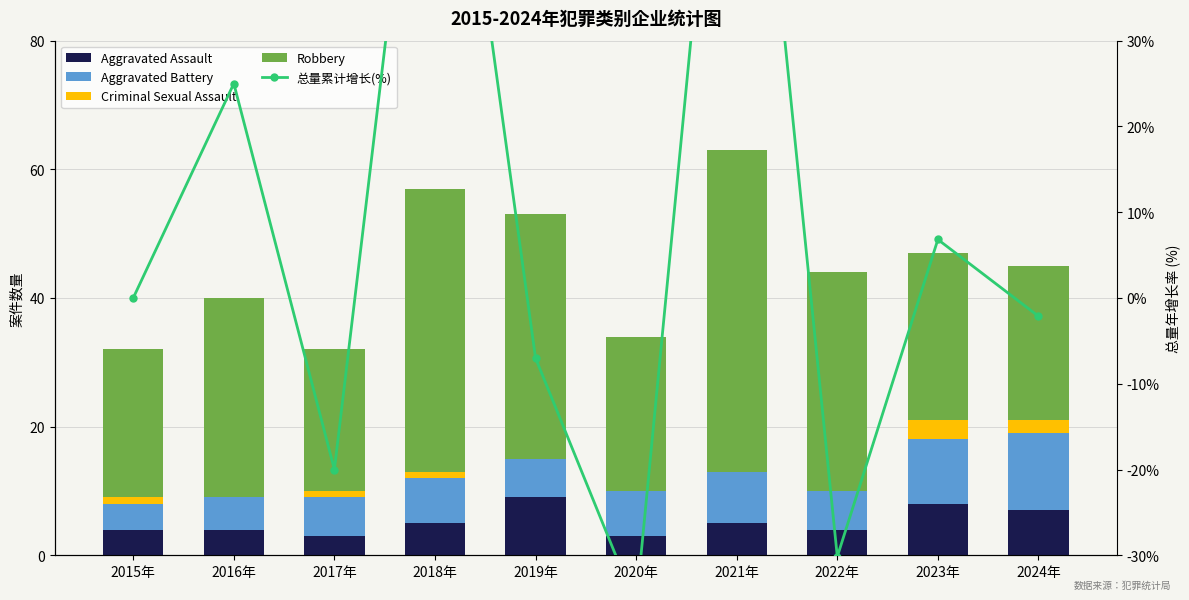

Reading left to right, transcribe all the data shown in this chart.

Aggravated Assault: 4.0	4.0	3.0	5.0	9.0	3.0	5.0	4.0	8.0	7.0
Aggravated Battery: 4.0	5.0	6.0	7.0	6.0	7.0	8.0	6.0	10.0	12.0
Criminal Sexual Assault: 1.0	0.0	1.0	1.0	0.0	0.0	0.0	0.0	3.0	2.0
Robbery: 23.0	31.0	22.0	44.0	38.0	24.0	50.0	34.0	26.0	24.0
总量累计增长(%): 0.0	25.0	-20.0	78.1	-7.0	-35.8	85.3	-30.2	6.8	-2.1